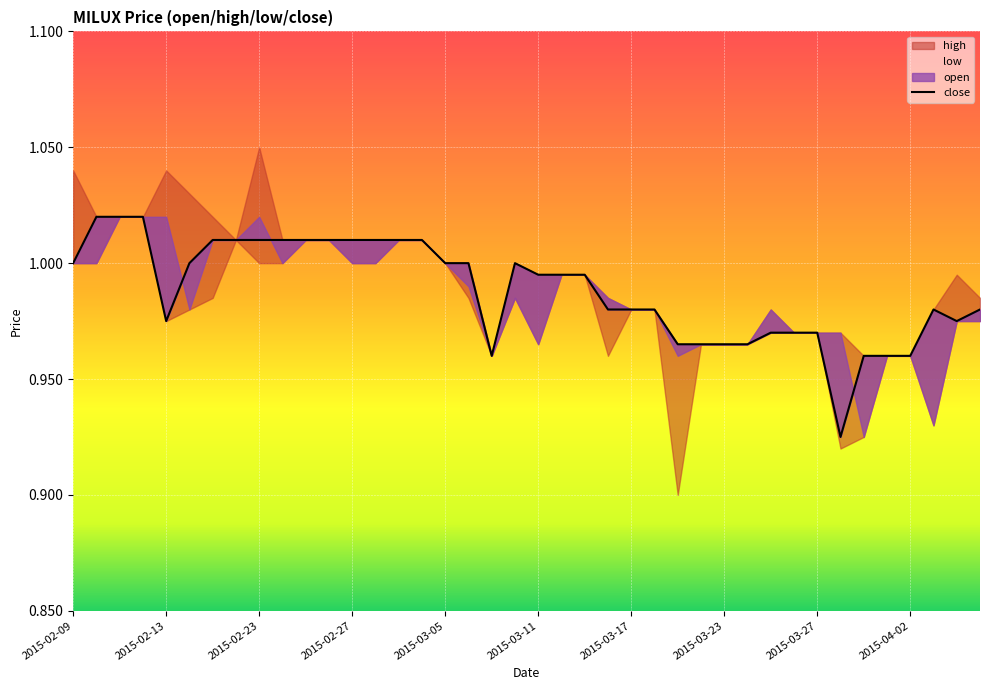

What is the sum of all values?

39.5